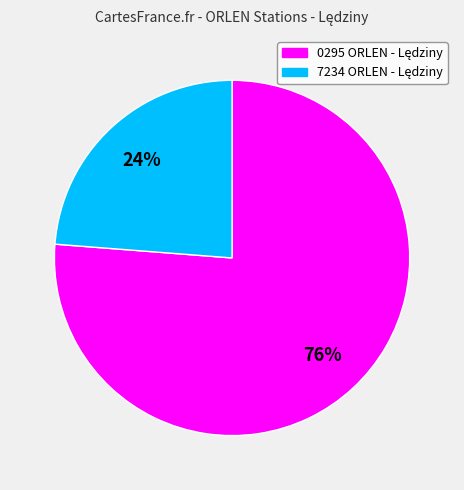

To the nearest percent, what is the average slice percentage?

50%